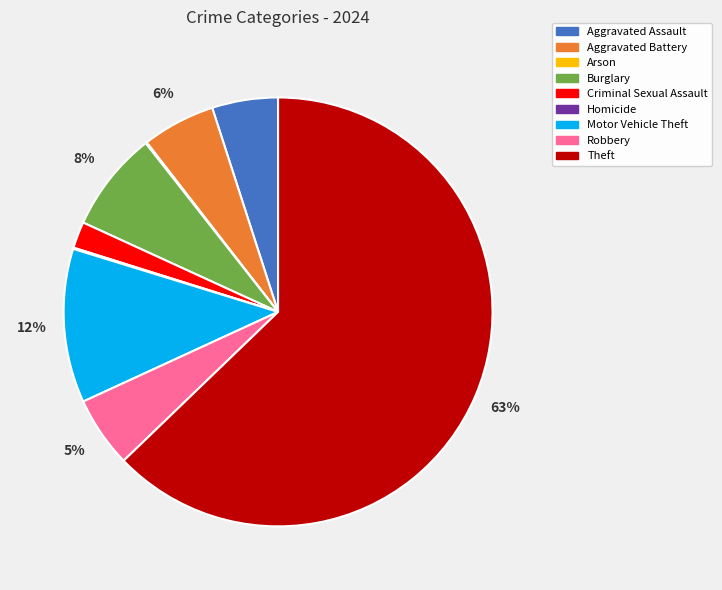

Which has a higher value, Robbery or Theft?

Theft